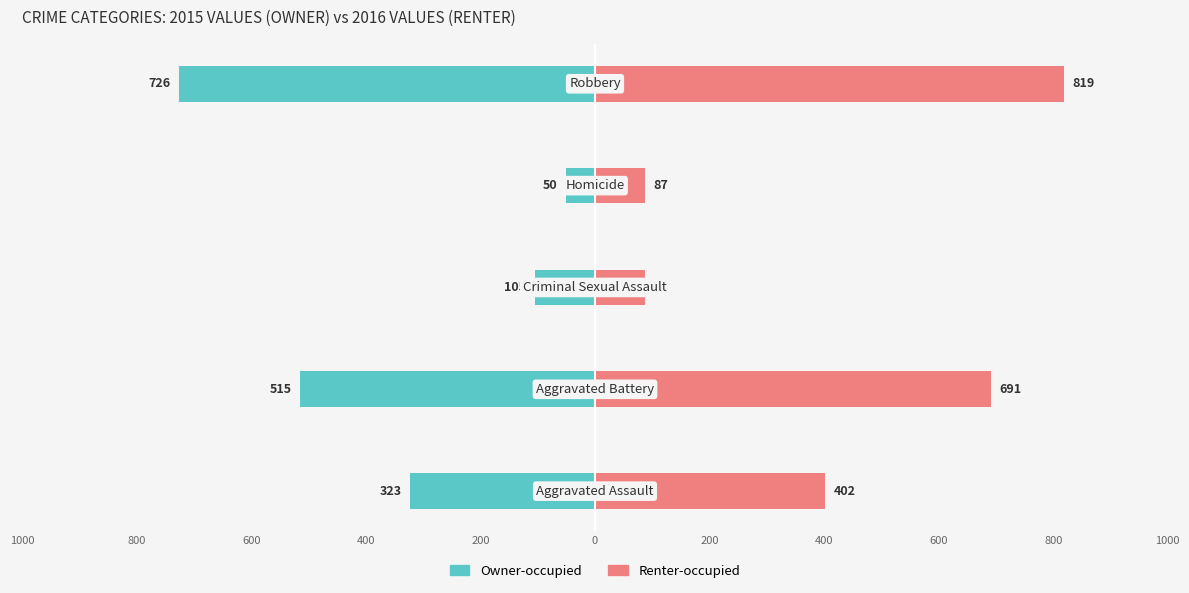

Is it true that Owner-occupied equals -170 at 400?

False